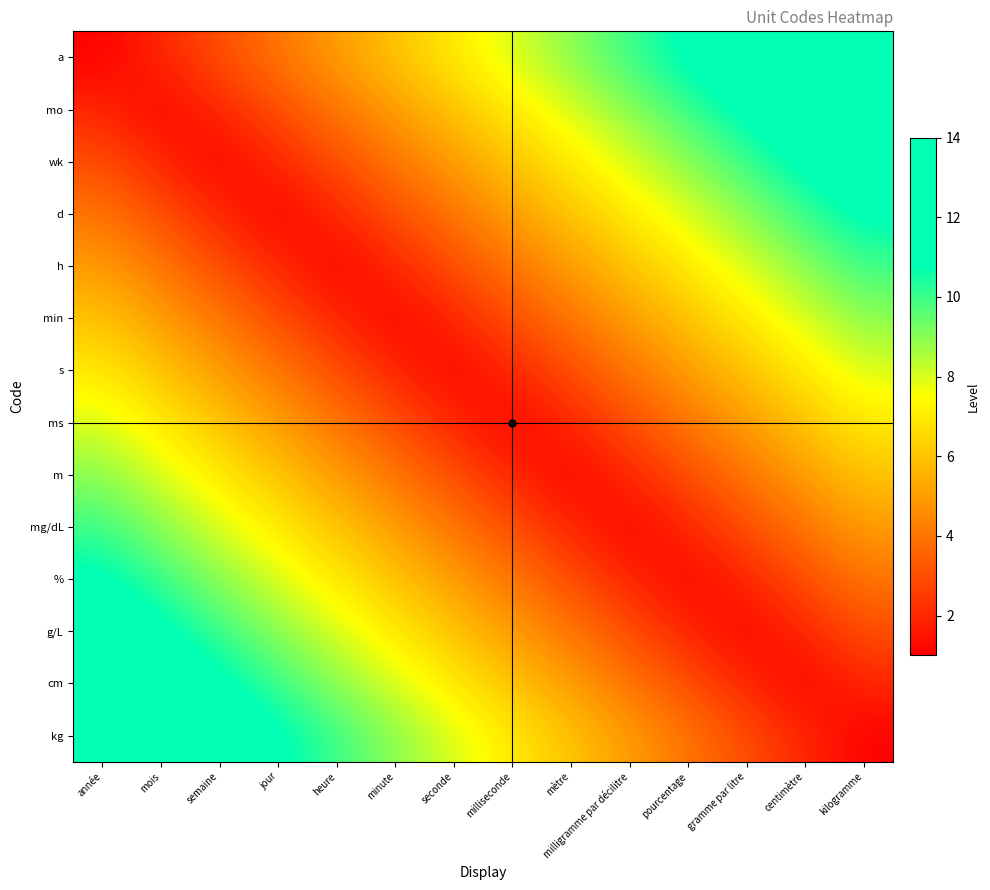

Rank the series by their maximum value, from lowest to highest.

s, ms, min, m, h, mg/dL, d, %, wk, g/L, mo, cm, a, kg